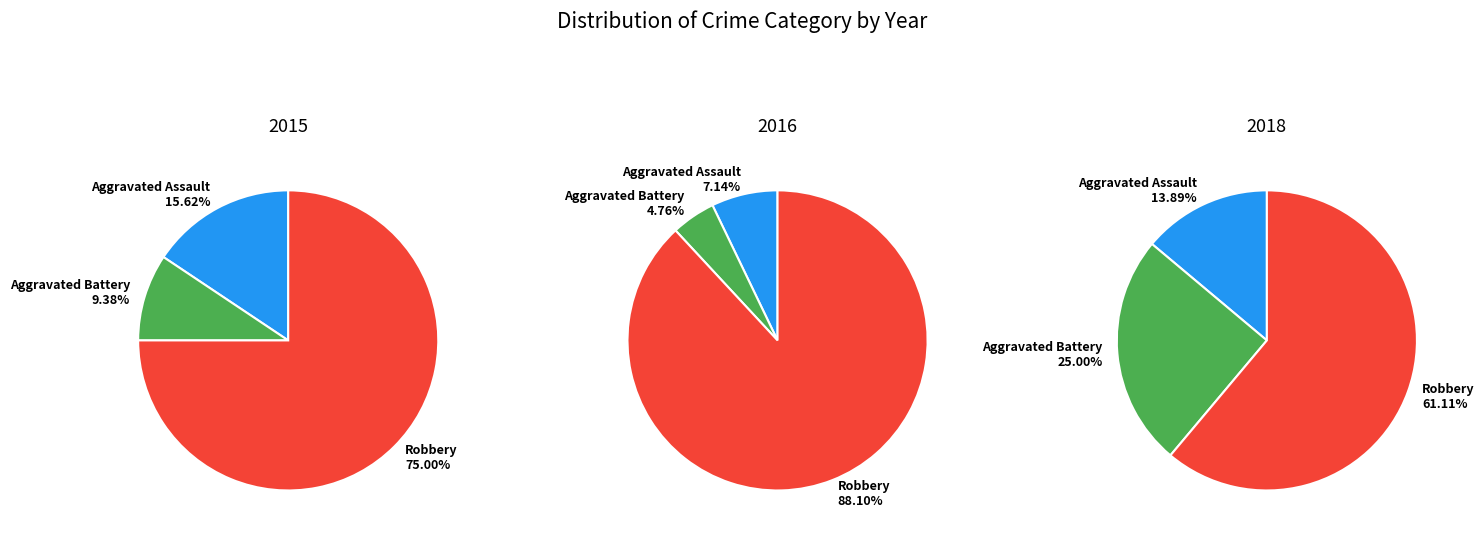

To the nearest percent, what percentage of the pie is Aggravated Assault?

16%